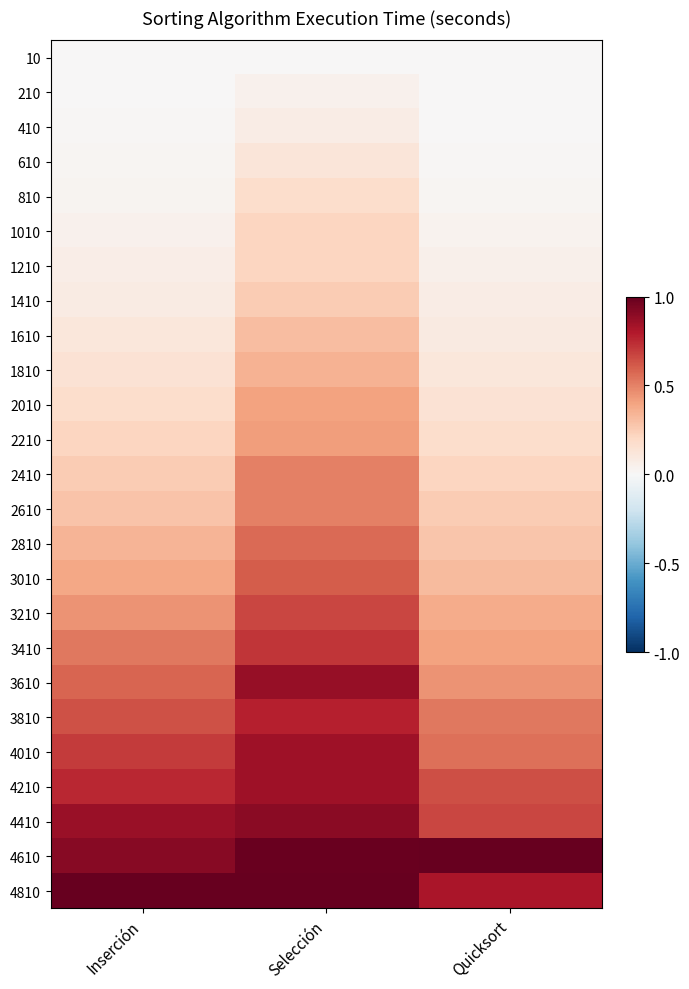

At Inserción, list the series in order from largest to smallest.

4810, 4610, 4410, 4210, 4010, 3810, 3610, 3410, 3210, 3010, 2810, 2610, 2410, 2210, 2010, 1810, 1610, 1410, 1210, 1010, 810, 610, 410, 210, 10